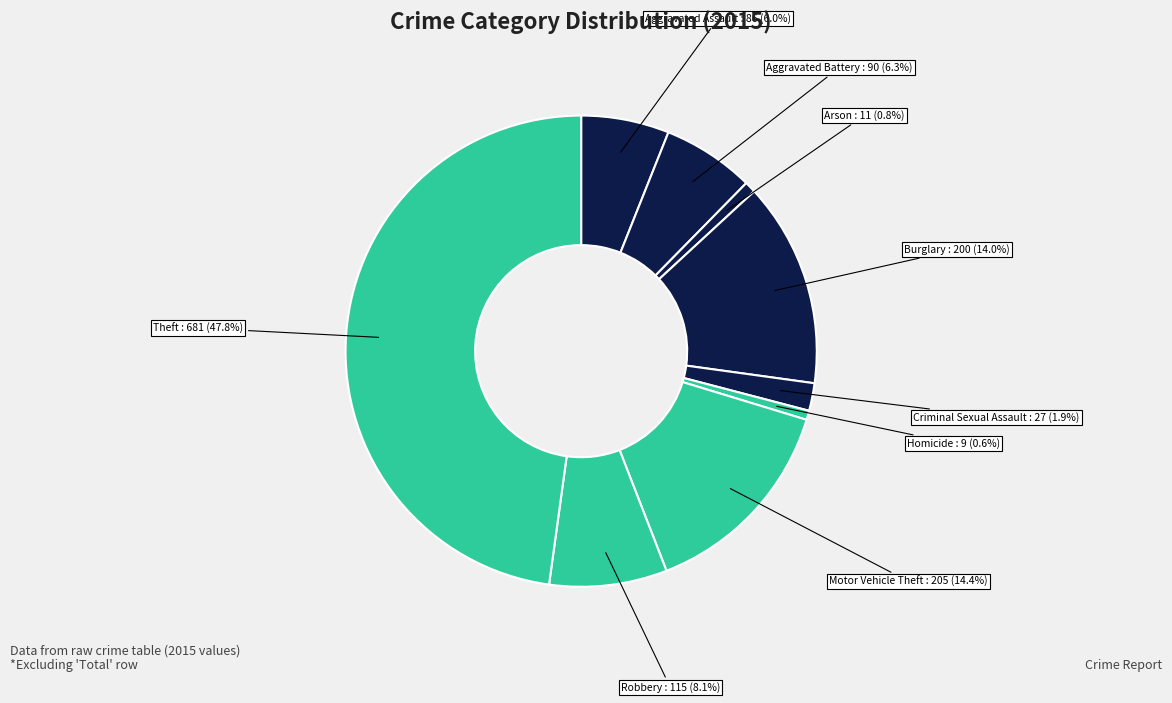

To the nearest percent, what is the difference between the largest and smallest slice percentages?

47%